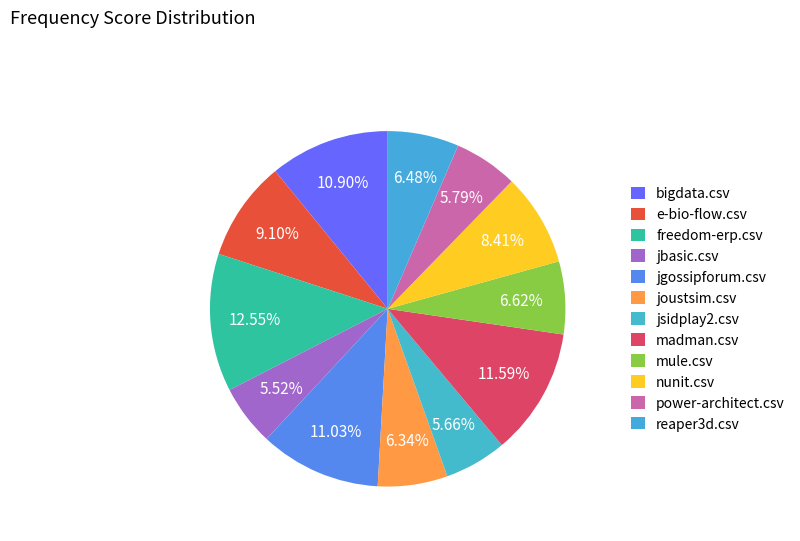

The bigdata.csv slice represents 1% of the pie. True or false?

False